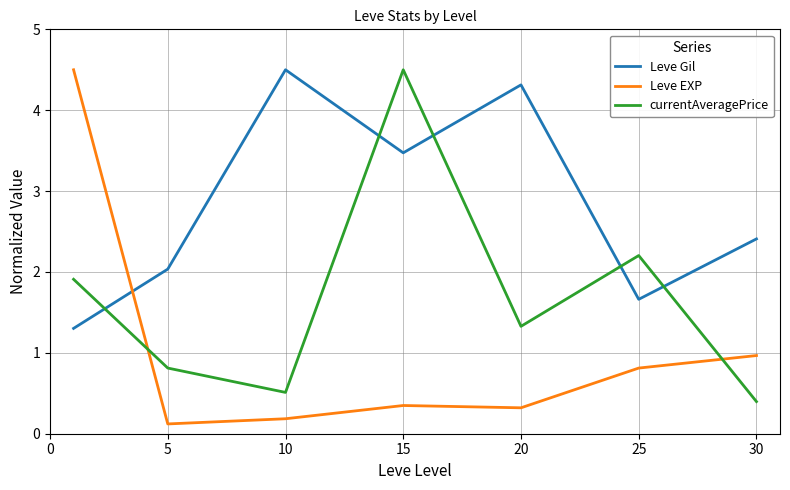

What is the sum of all Leve Gil values?

19.7